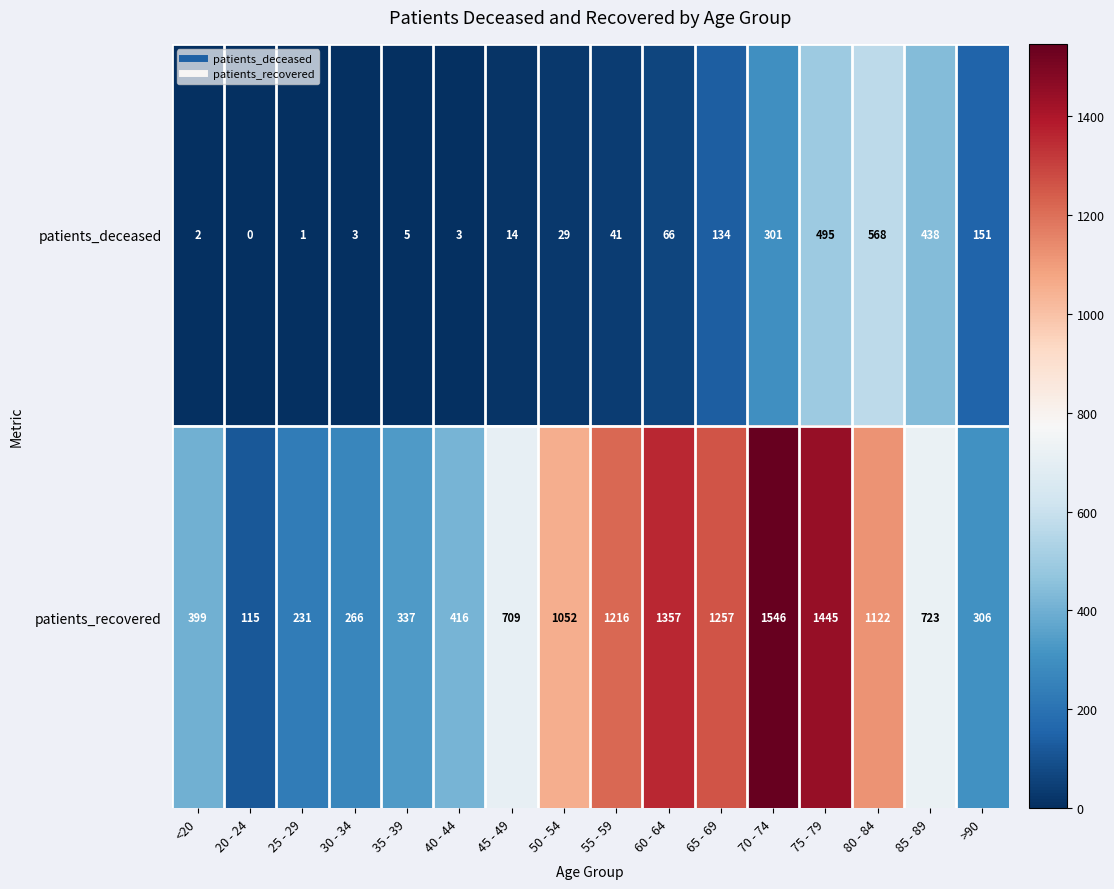

What is the approximate value of patients_recovered at 40 - 44, to the nearest 100?

400